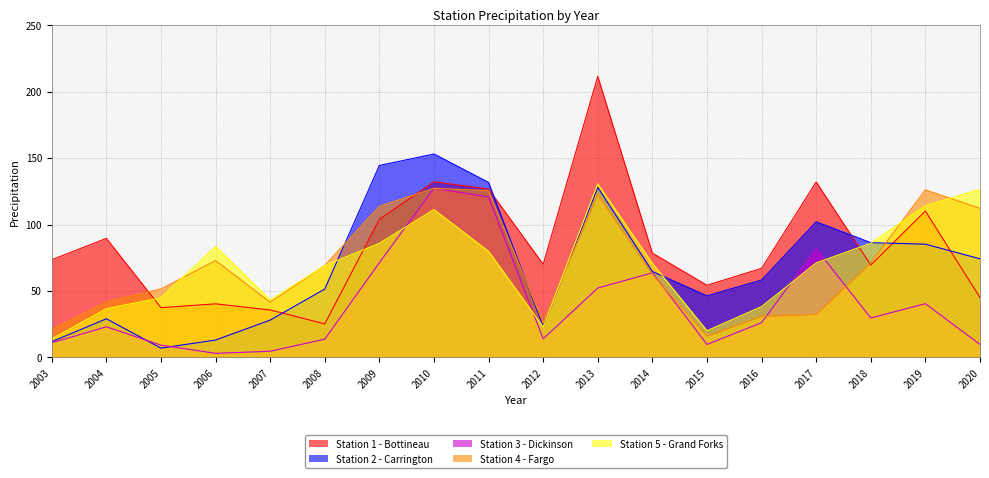

In Station 1 - Bottineau, how many points are higher than both neighbors (excluding endpoints)?

6